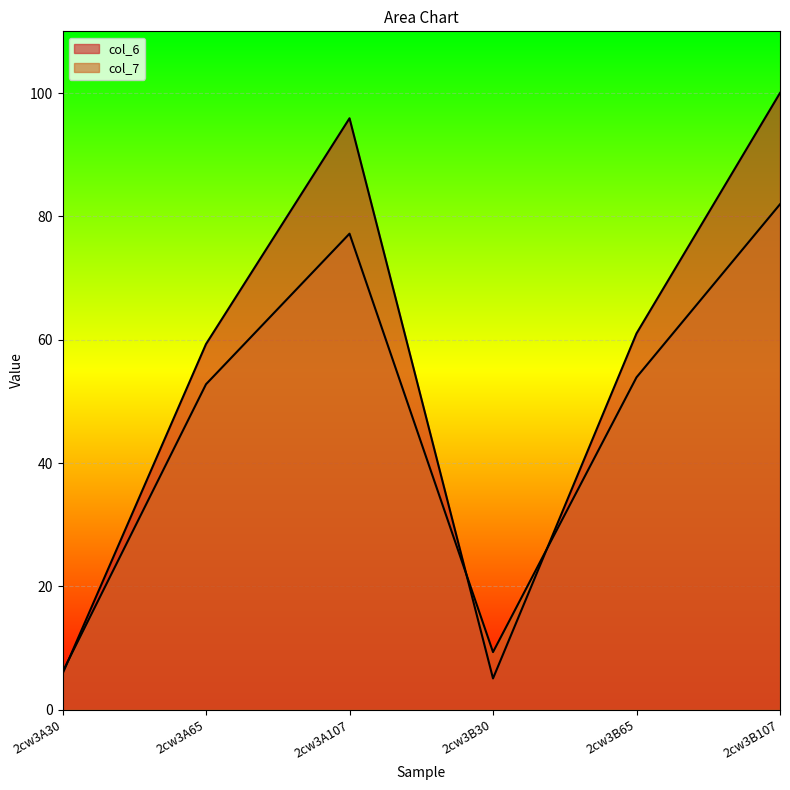

The col_6 series shows 54.2 at 2cw3B107. True or false?

False